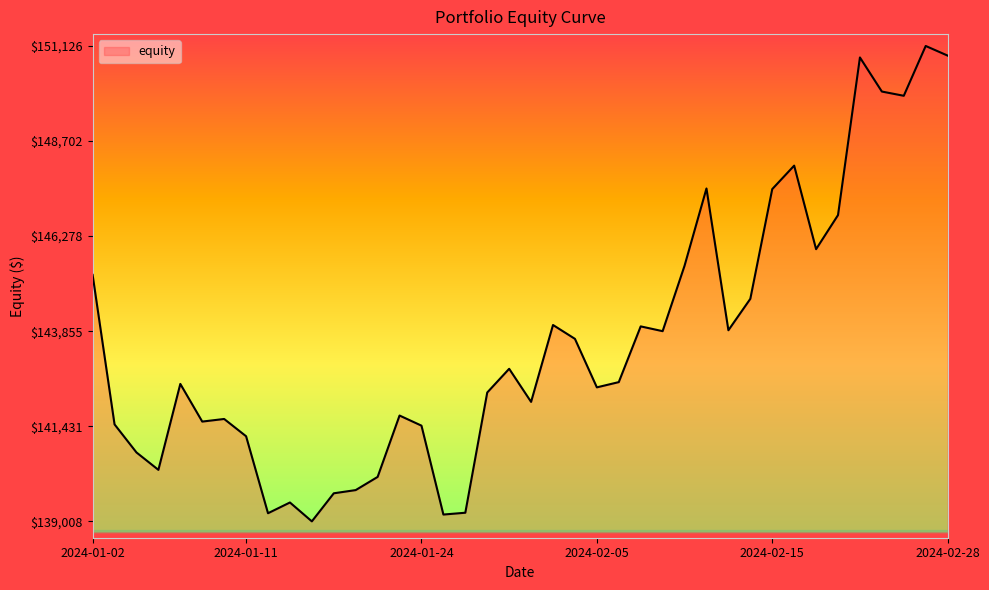

What is the maximum value shown in the chart?

151125.6